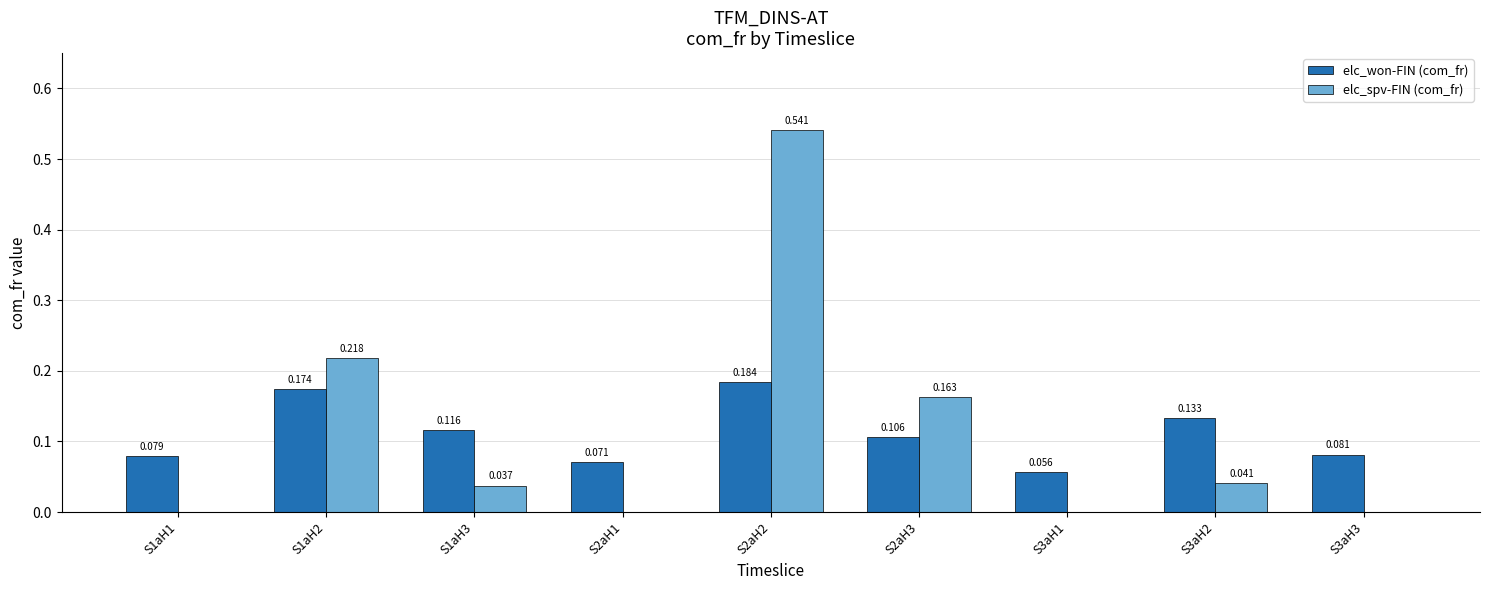

Which series changed the most between S2aH2 and S3aH2?

elc_spv-FIN (com_fr)